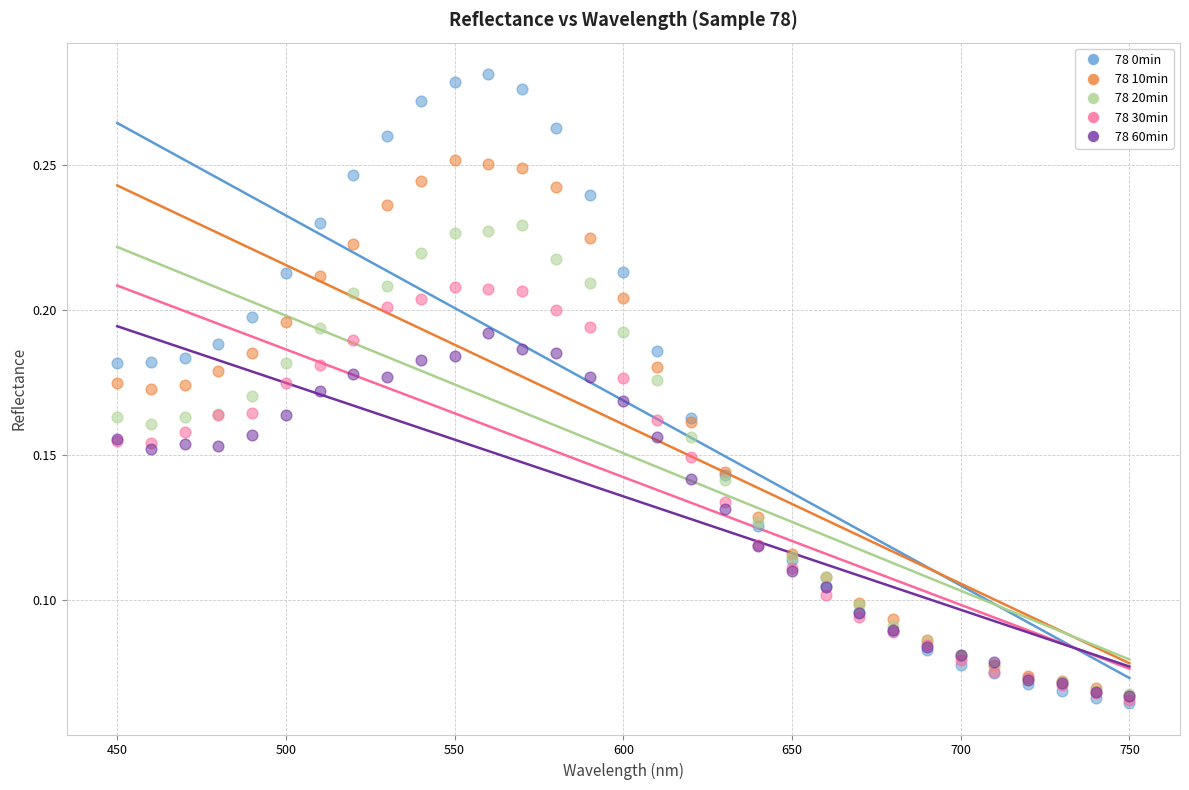

What are all the series names shown in the legend?

78 0min, 78 10min, 78 20min, 78 30min, 78 60min